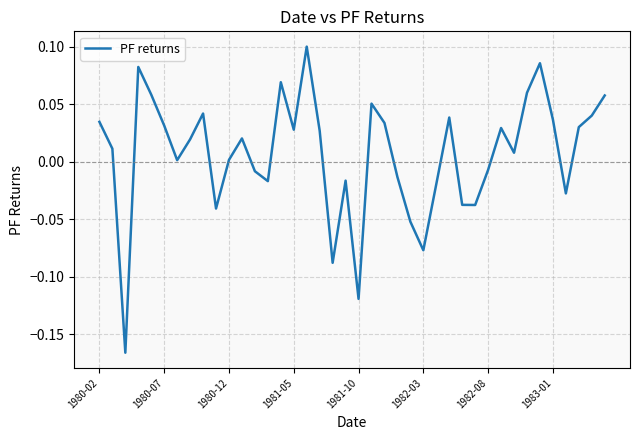

Count the number of categories in the chart.

40